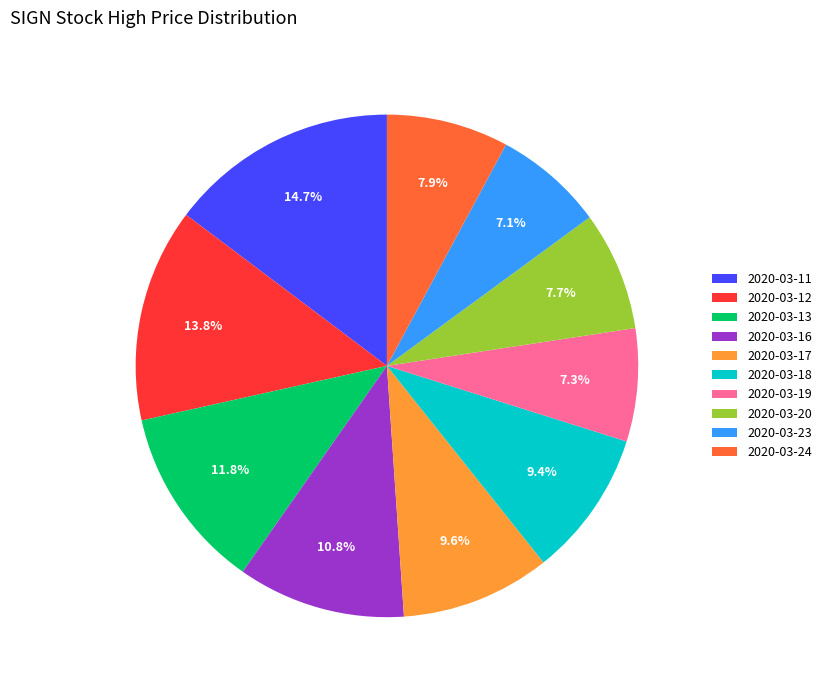

To the nearest percent, what is the difference between the 2020-03-11 and 2020-03-18 slice percentages?

5%